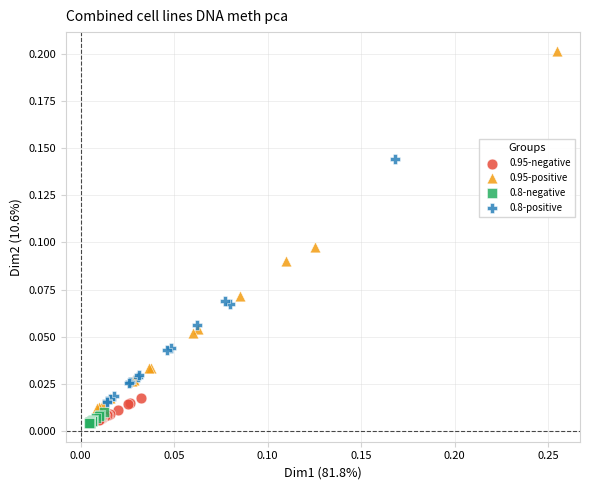

Which series has the largest Y range (max minus min)?

0.95-positive